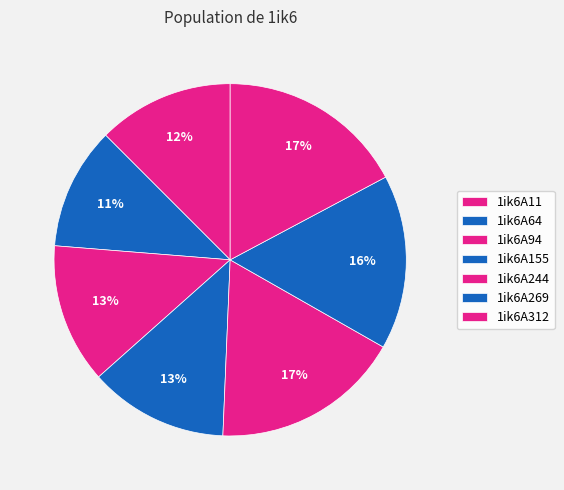

How many segments does this pie chart have?

7